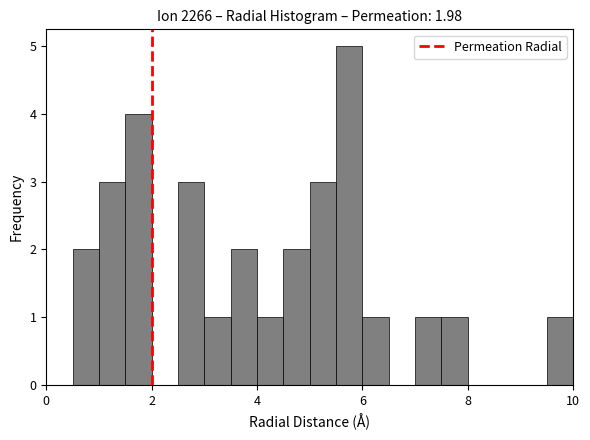

Around what value on the x-axis is the tallest bar? Give the approximate position of its centre, as read against the axis.

5.8